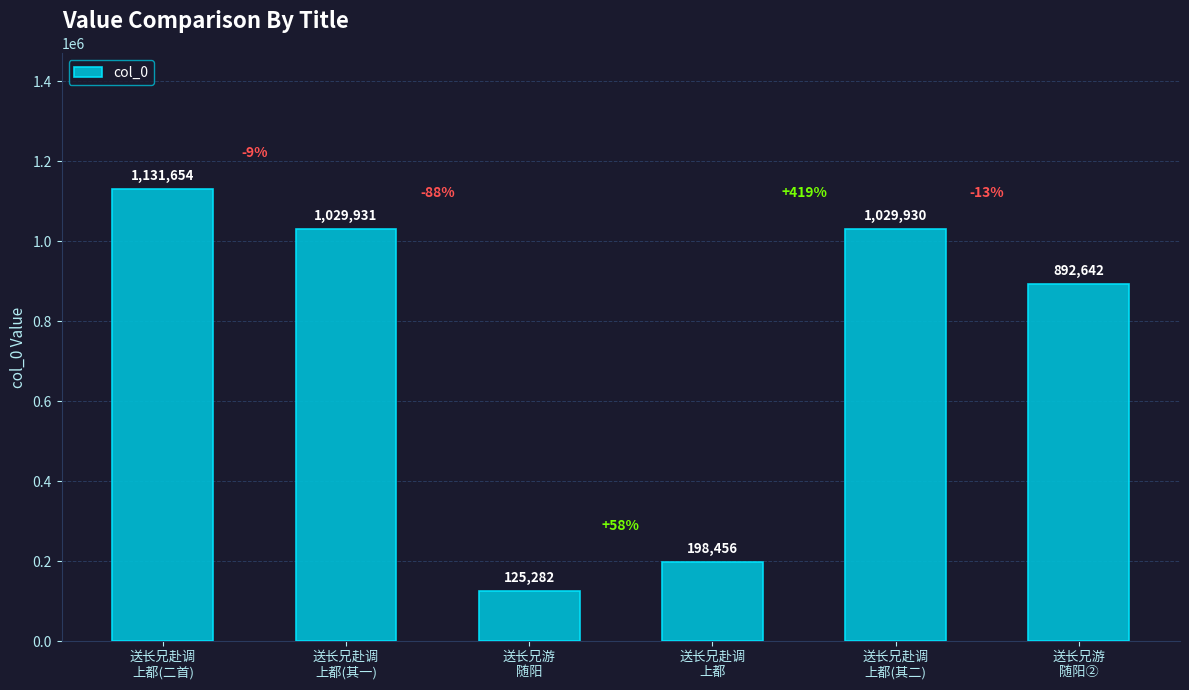

Which has a higher value, 送长兄赴调
上都(其二) or 送长兄赴调
上都?

送长兄赴调
上都(其二)